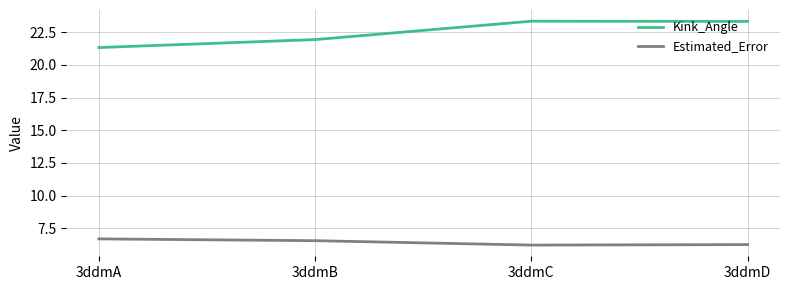

What is the minimum value shown in the chart?

6.2